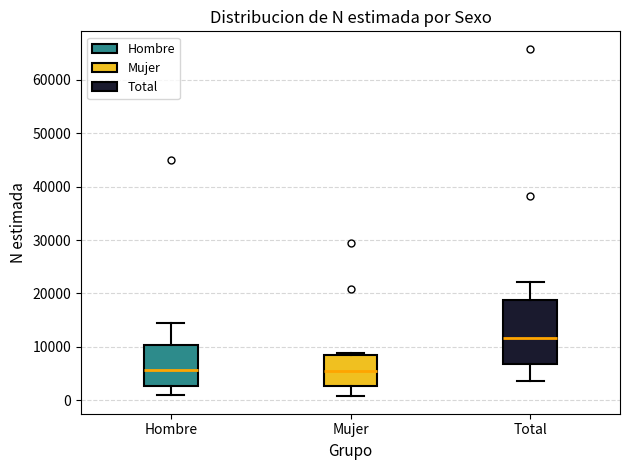

Where does the median line of the box for Hombre sit on the y-axis? The values are not printed on the chart, so give them approximately, as read against the axis.

6000